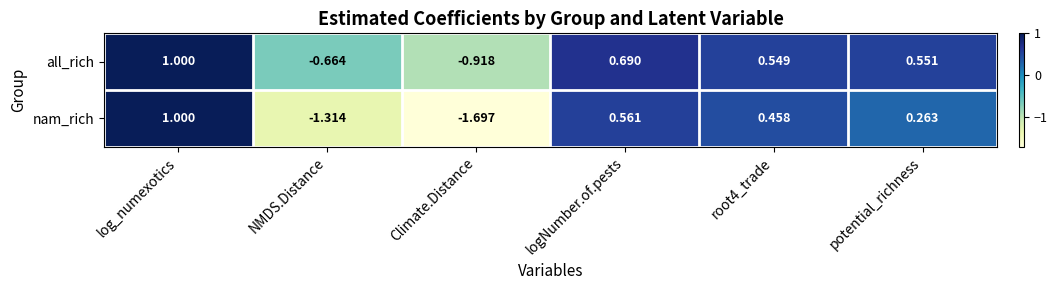

Which series has the widest spread of values?

nam_rich